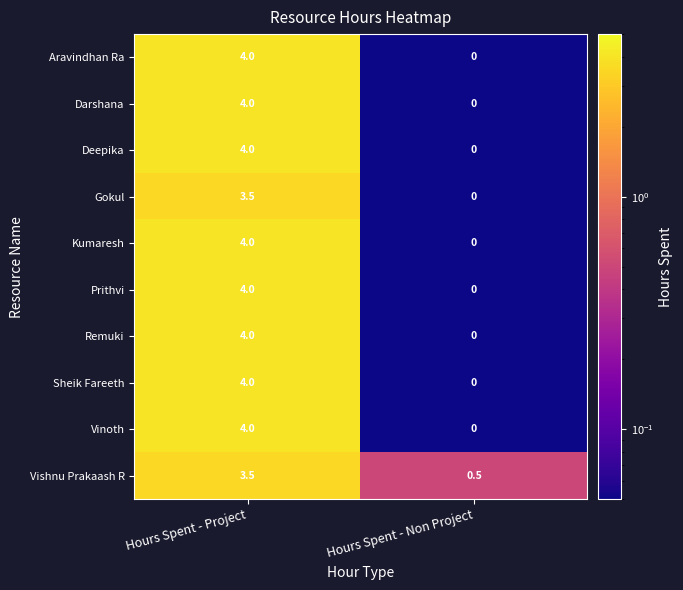

What value does the Aravindhan Ra series have at Hours Spent - Project?

4.0